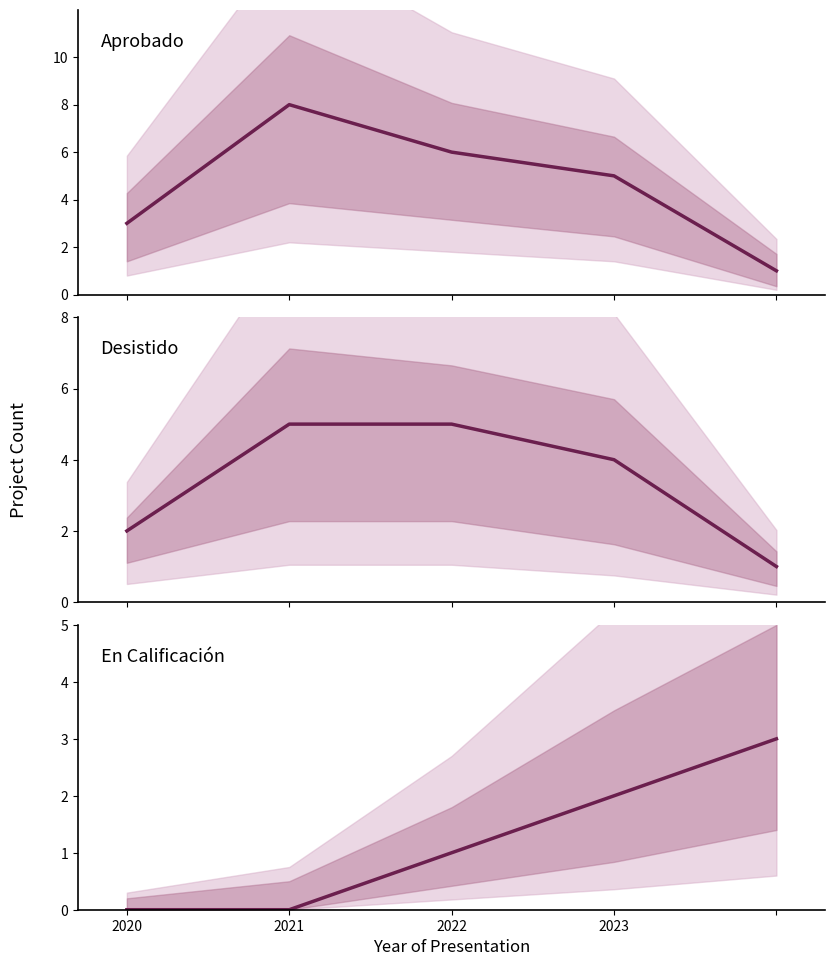

How many data points in Desistido are less than 4?

2